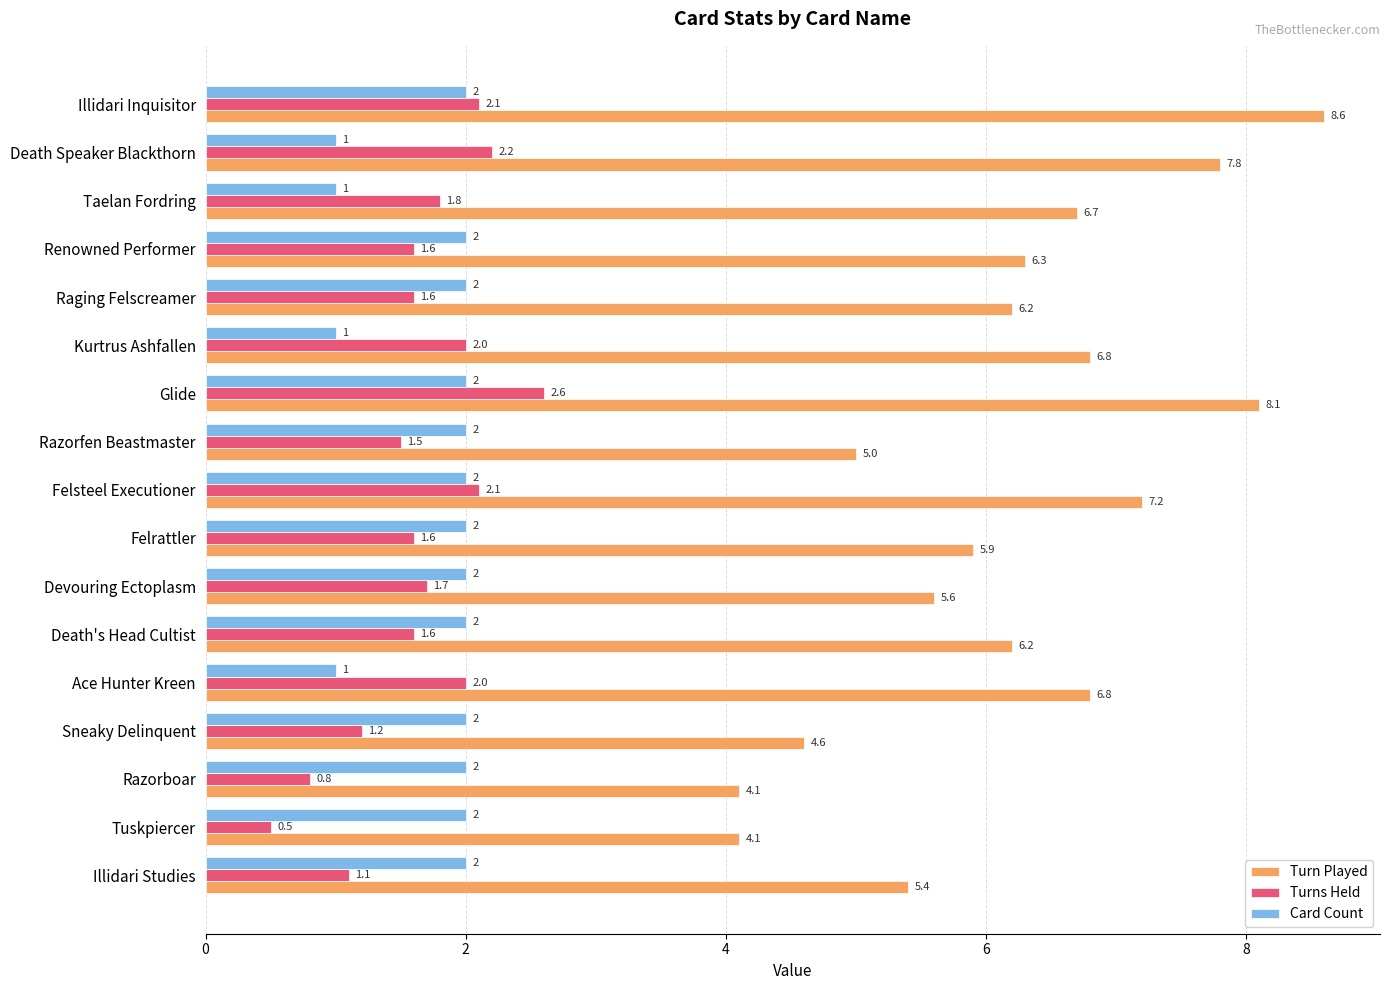

Is it true that Turns Held equals 0.8 at Raging Felscreamer?

False